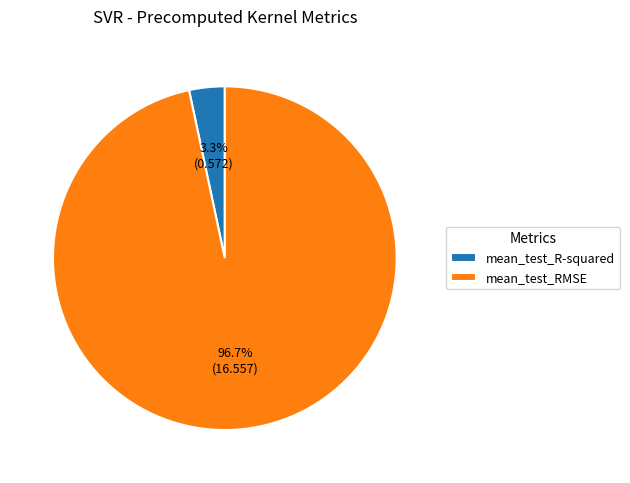

Does any single category account for the majority?

Yes